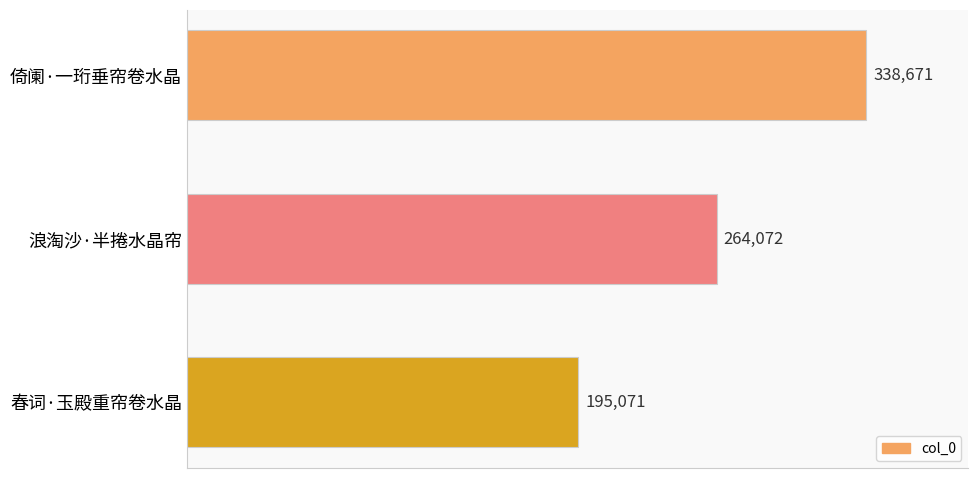

Between 春词·玉殿重帘卷水晶 and 倚阑·一珩垂帘卷水晶, which is larger?

倚阑·一珩垂帘卷水晶